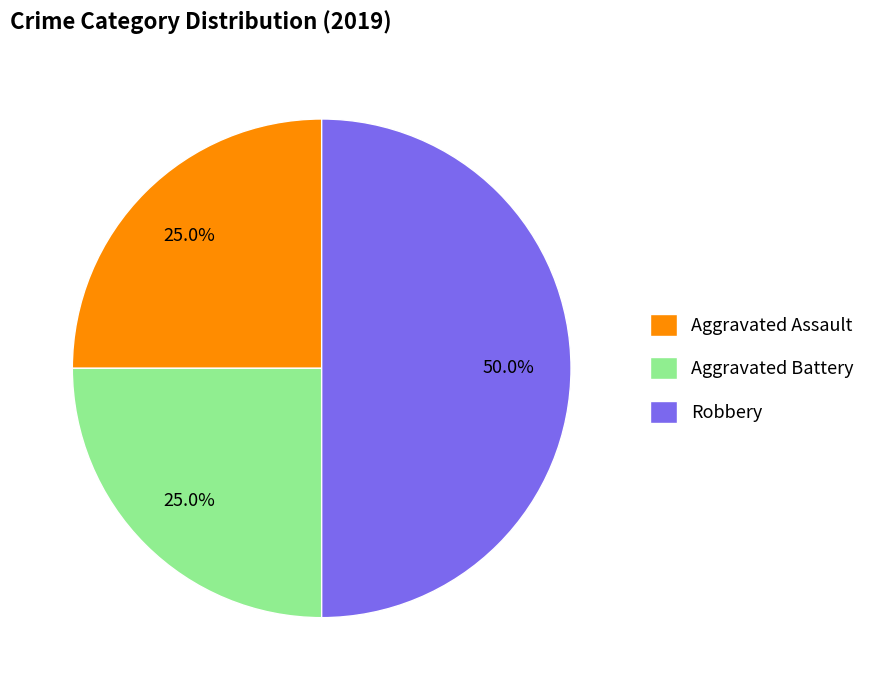

The Robbery slice represents 50% of the pie. True or false?

True